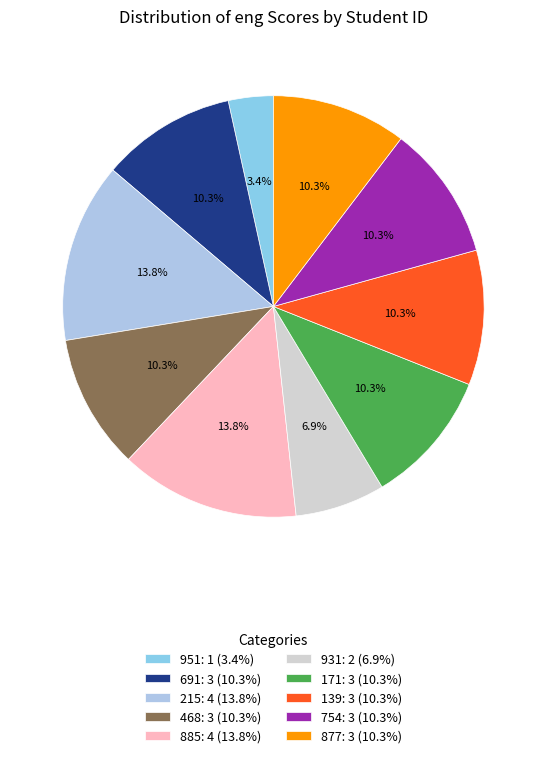

Count the number of slices in the pie.

10